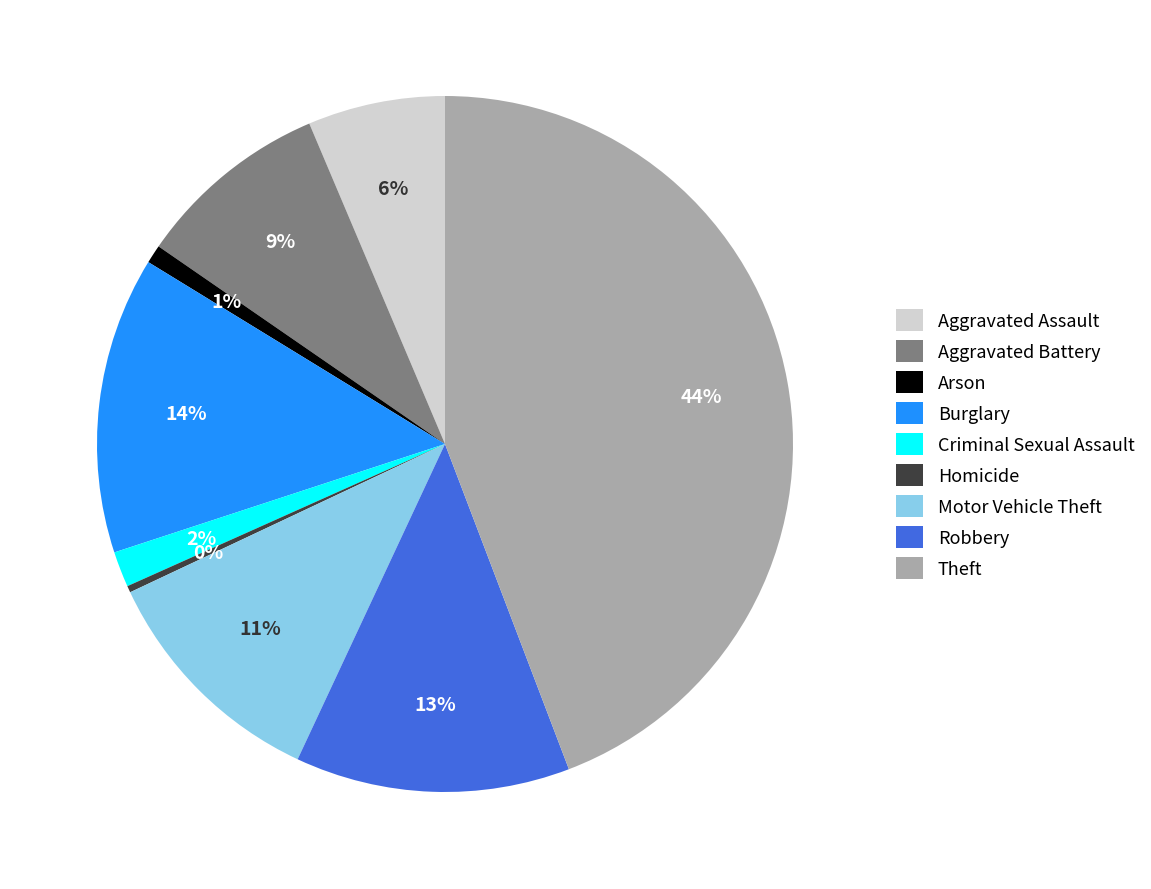

To the nearest percent, what percentage of the pie is Criminal Sexual Assault?

2%